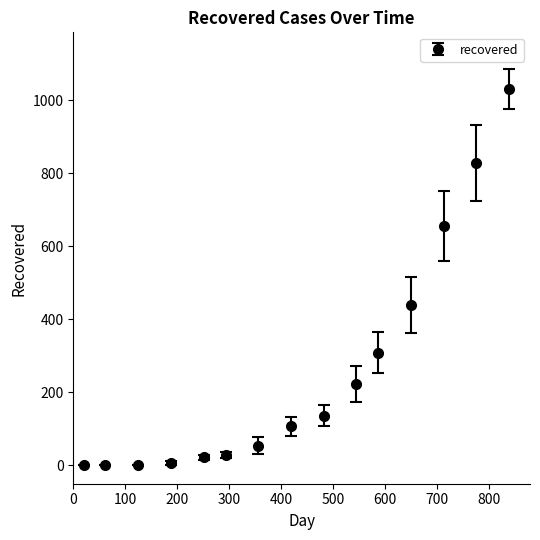

What is the average value?

256